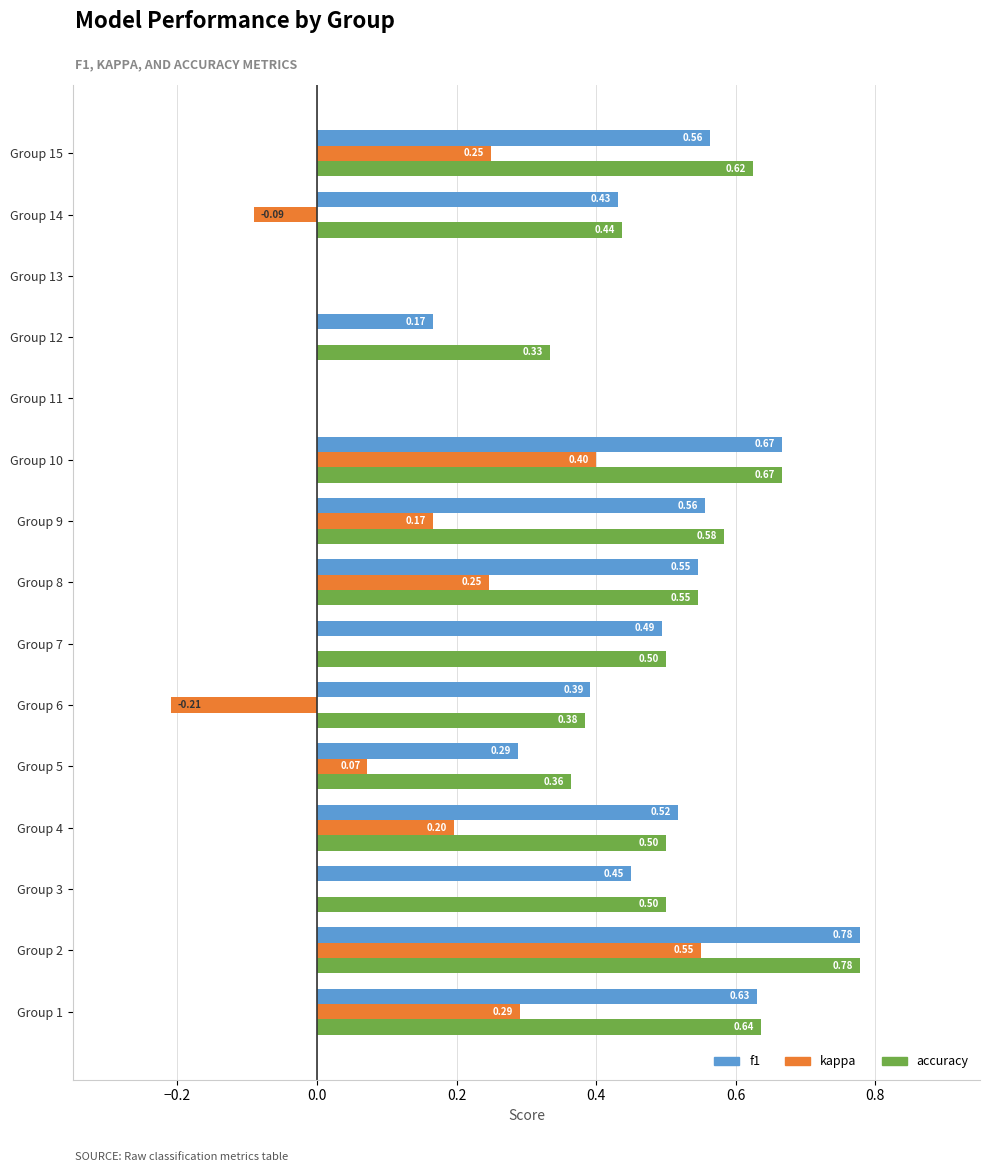

Which series changed the most between Group 7 and Group 14?

kappa